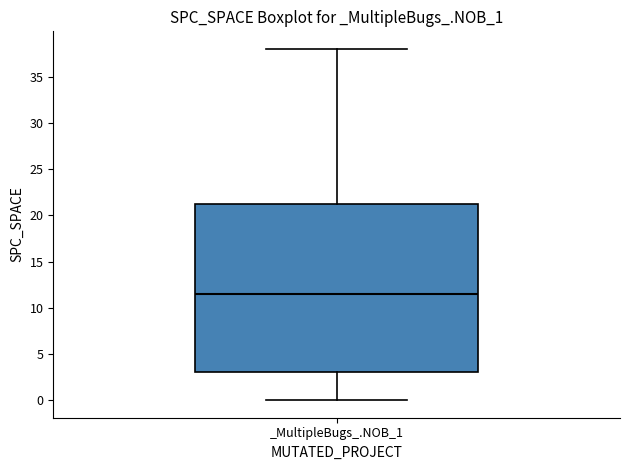

Where is the lower edge of the box for _MultipleBugs_.NOB_1 on the y-axis? The values are not printed on the chart, so give them approximately, as read against the axis.

3.0